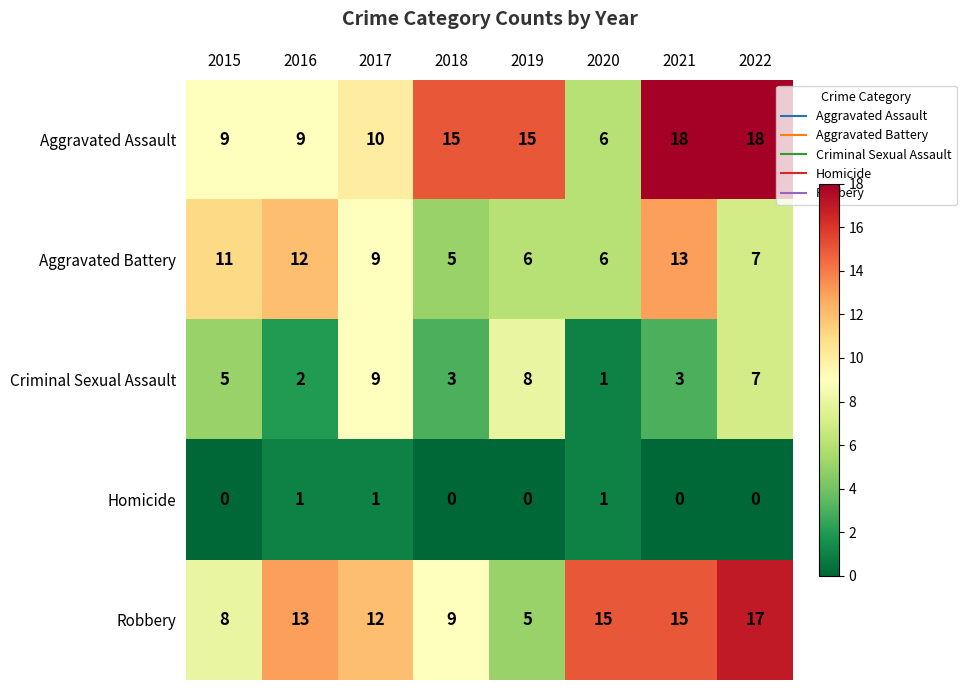

Which series has the largest total across all categories?

Aggravated Assault